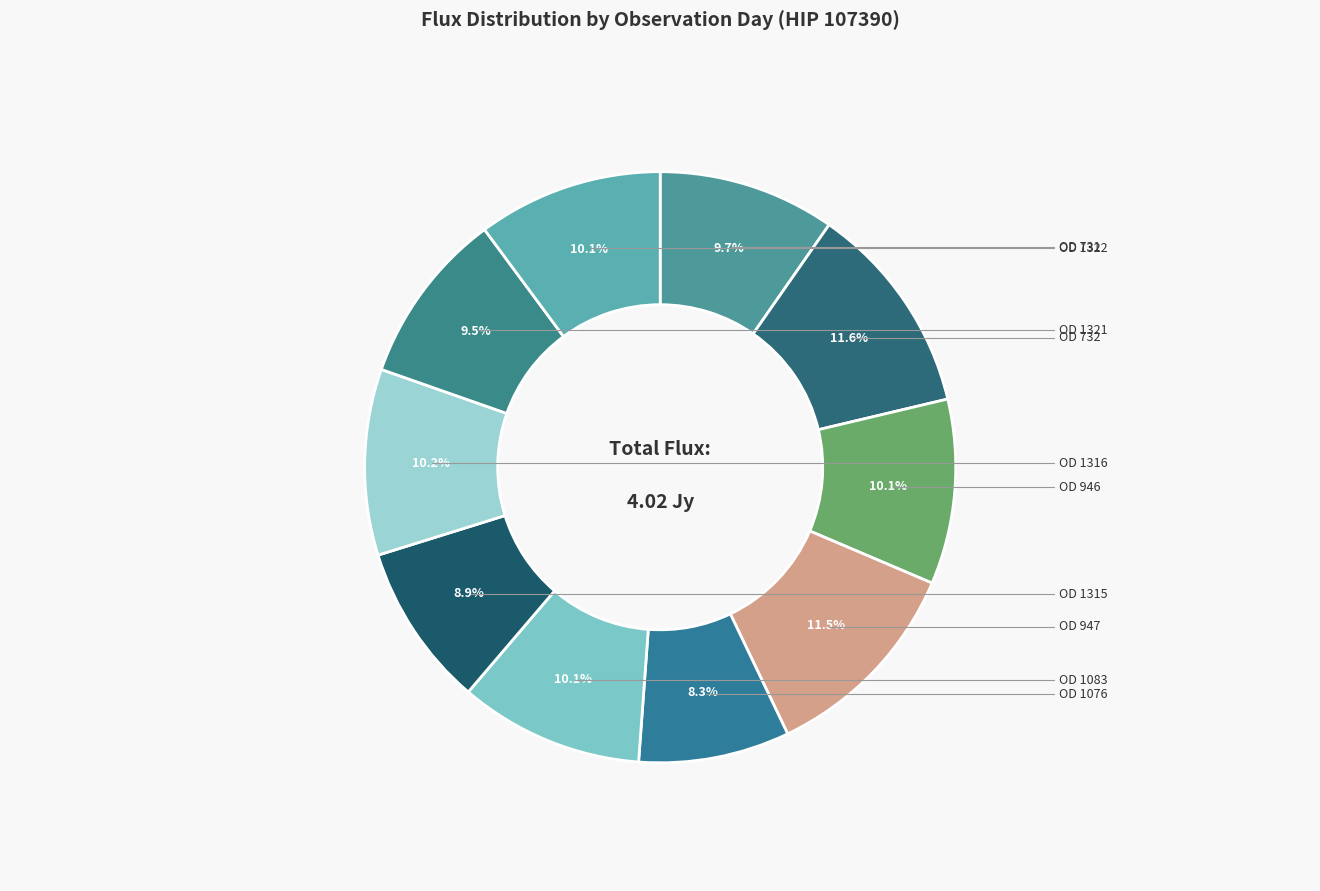

To the nearest percent, what is the average slice percentage?

10%